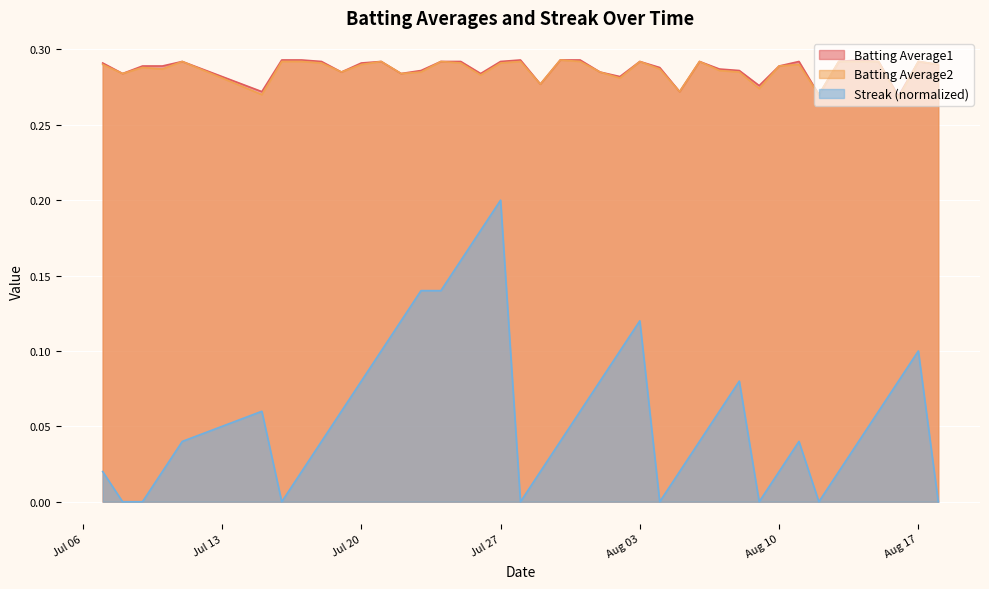

True or false: Streak (normalized) and Batting Average2 intersect in this chart.

False